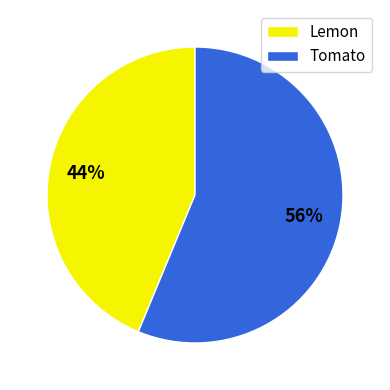

Which category has the smallest portion of the pie?

Lemon